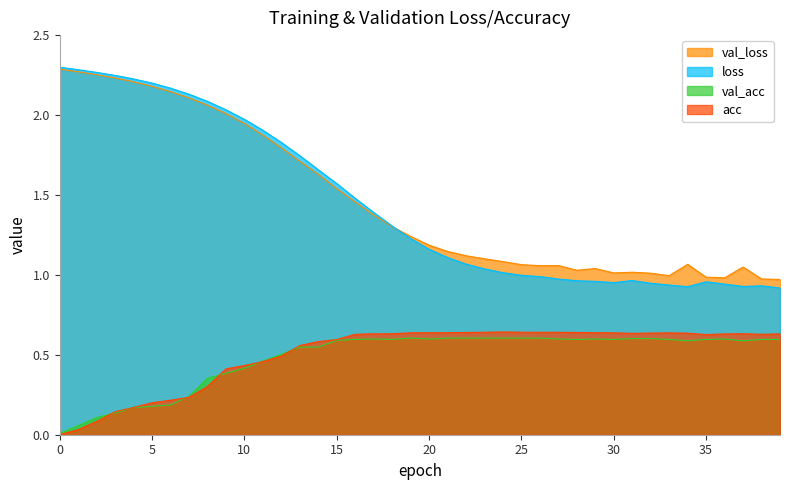

What is the difference between the maximum and minimum values in the loss series?

1.4